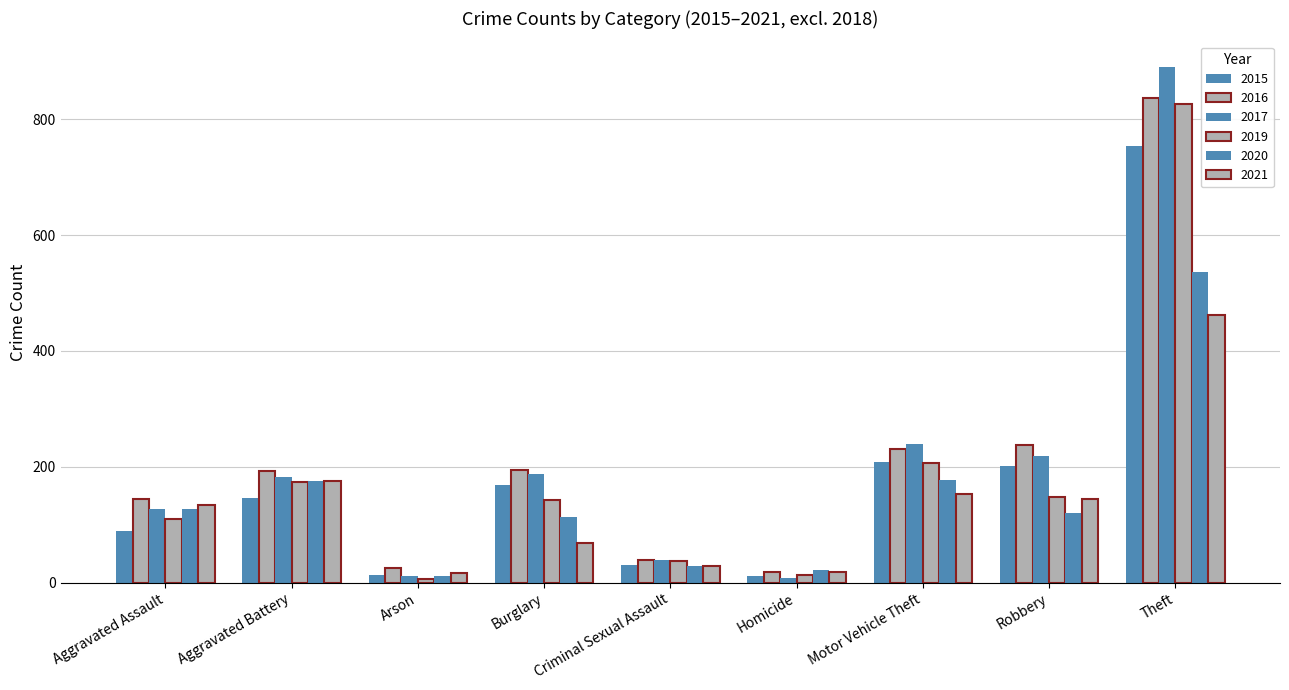

At Robbery, list the series in order from largest to smallest.

2016, 2017, 2015, 2019, 2021, 2020